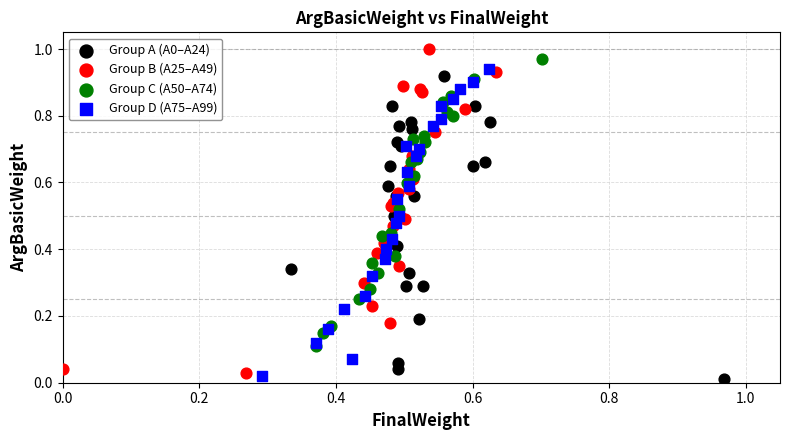

Which series has the widest spread of Y values?

Group B (A25–A49)